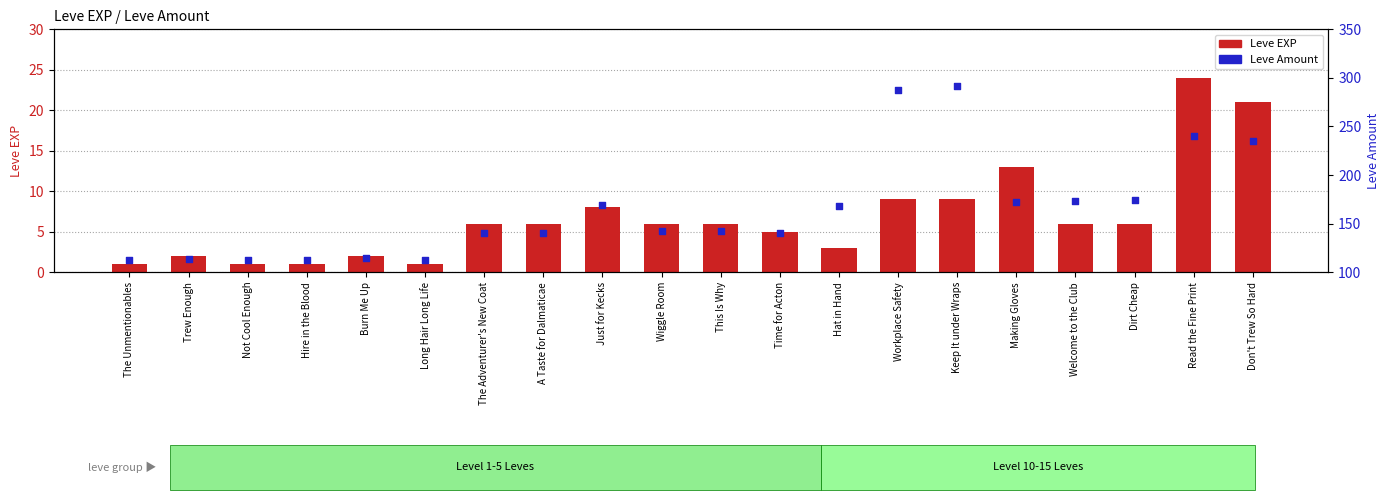

Which series reaches the maximum Y coordinate?

Leve Amount